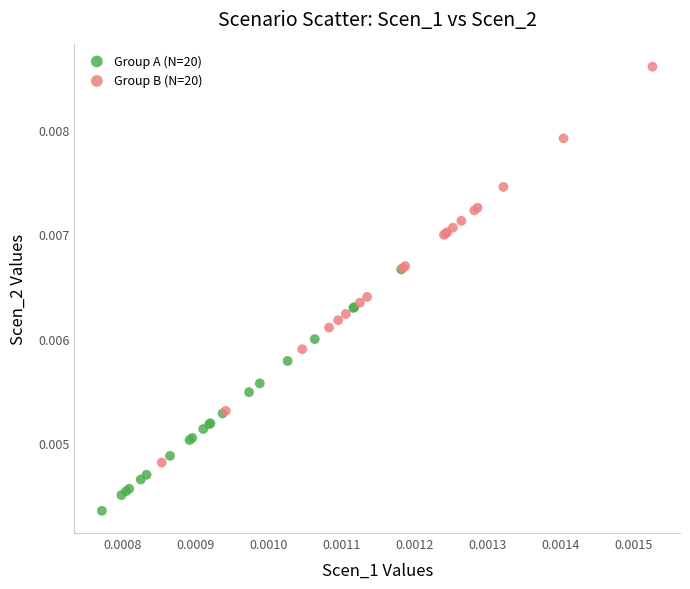

Which series reaches the maximum Y coordinate?

Group B (N=20)